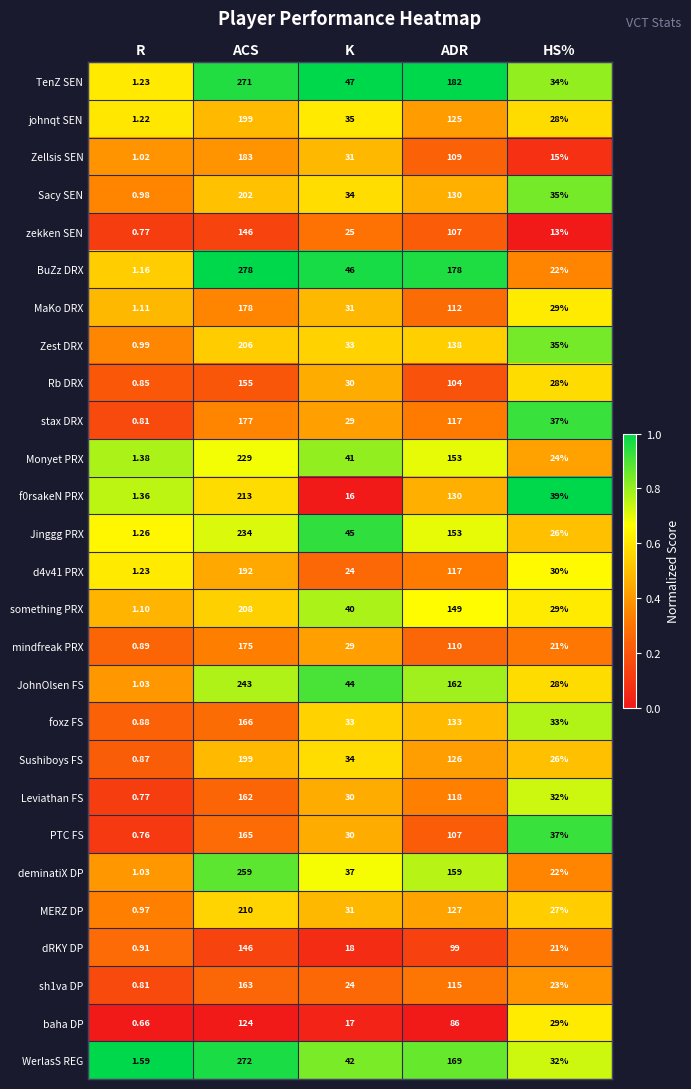

Which category has the highest value across all series?

ACS